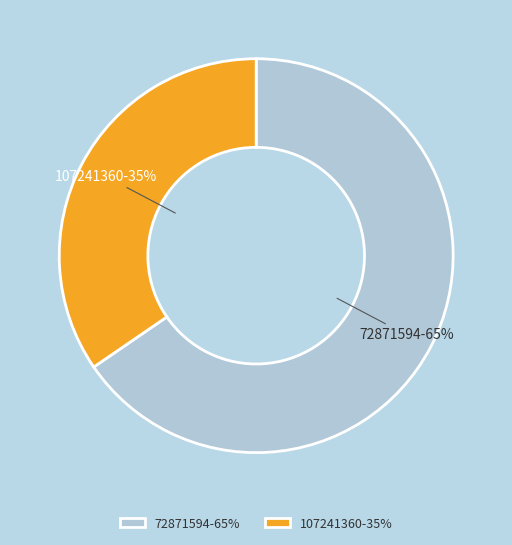

How many slices are in this pie chart?

2